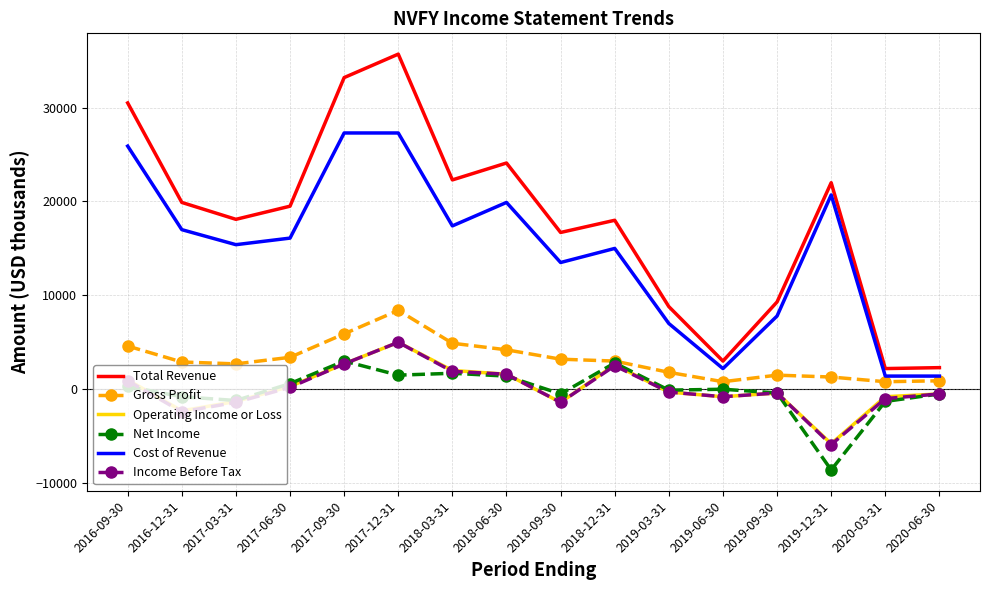

Read the Operating Income or Loss value at 2016-09-30, to the nearest 100.

1000